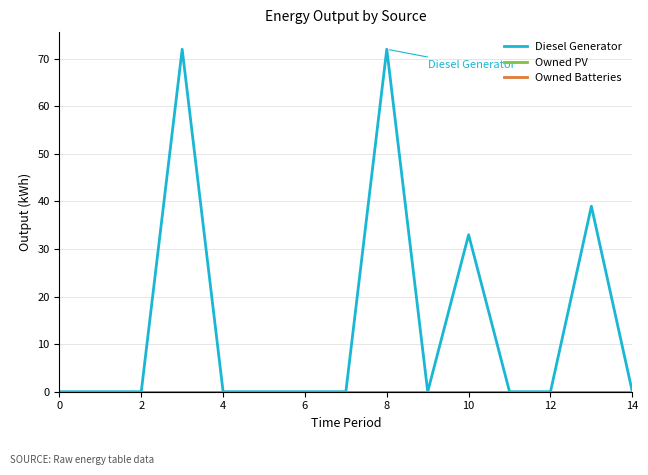

Which series has the largest total across all categories?

Diesel Generator